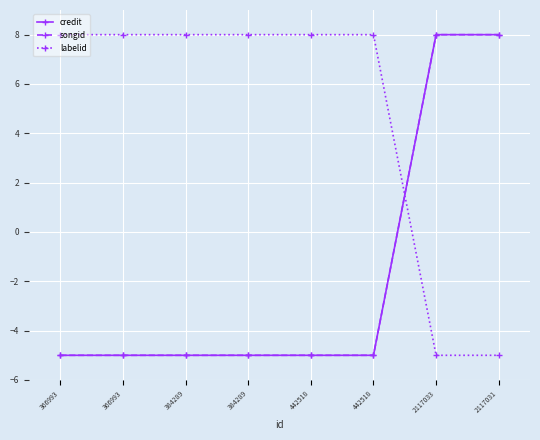

Does the chart have visible grid lines?

Yes